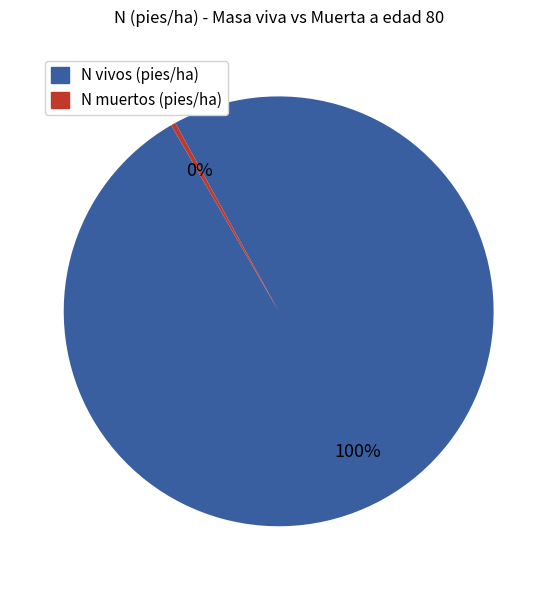

Is there any slice that represents more than half of the pie?

Yes